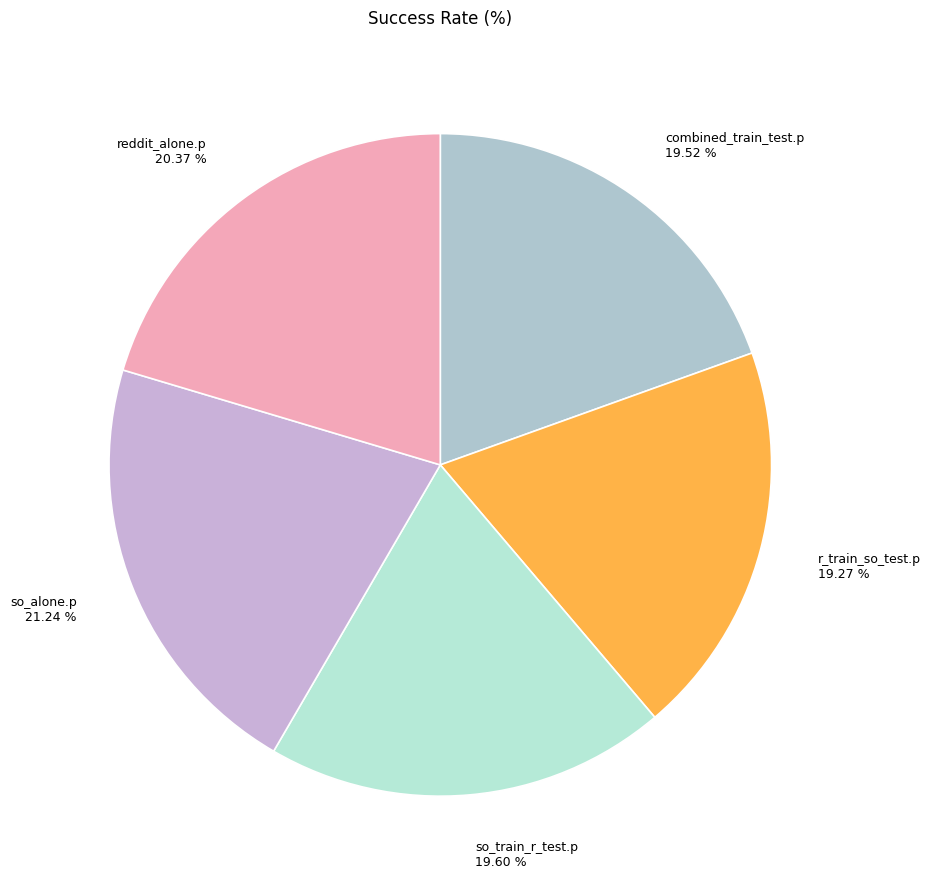

What is the total percentage of so_train_r_test.p and r_train_so_test.p?

38.9%